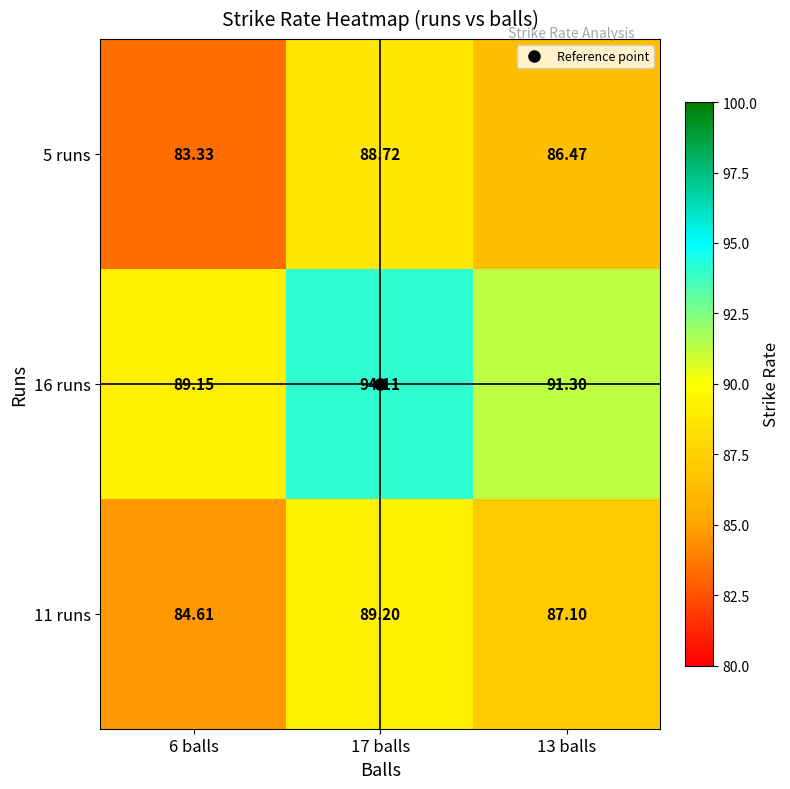

Is the value of 11 runs at 6 balls greater than the value of 16 runs at 13 balls?

No